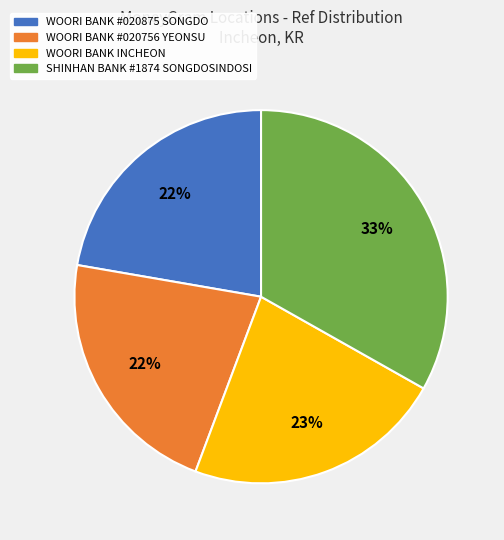

Is there any slice that represents more than half of the pie?

No